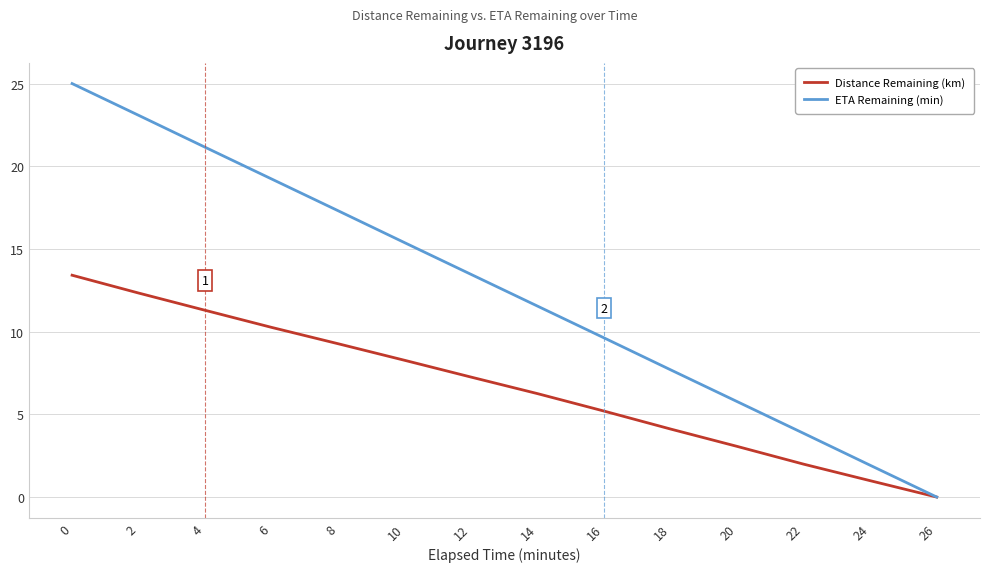

Rank the series at 4 from highest to lowest value.

ETA Remaining (min), Distance Remaining (km)